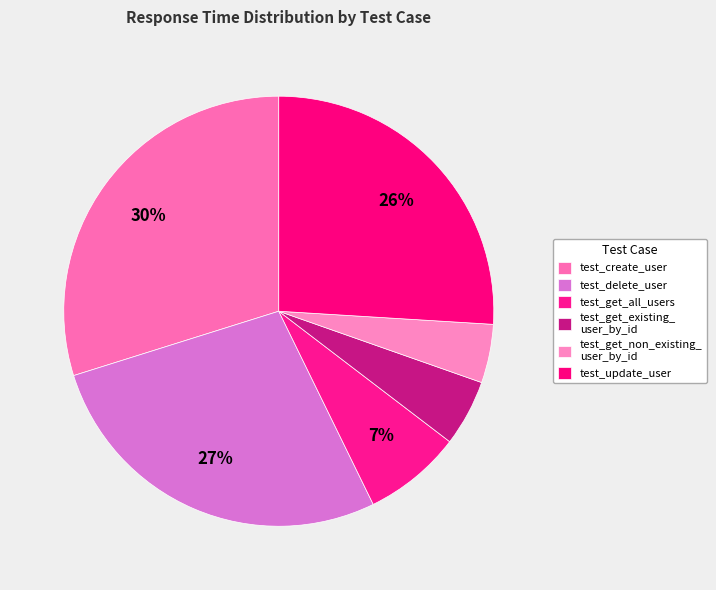

What is the change in value from test_create_user to test_update_user?

-0.1